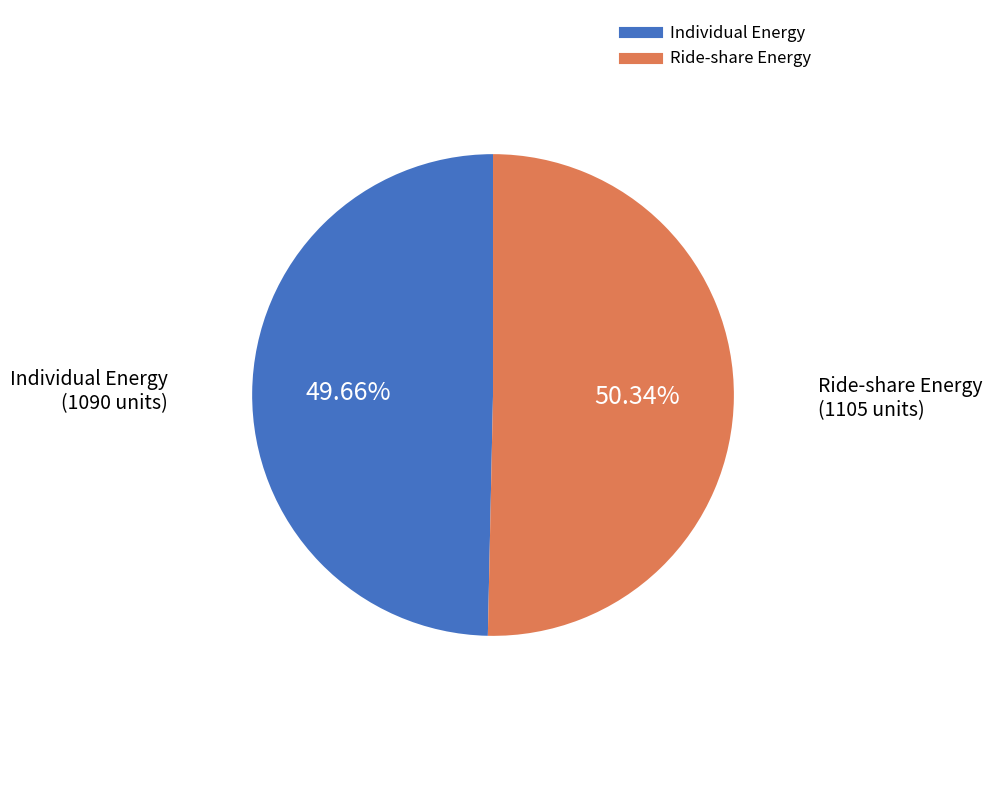

Does any single category account for the majority?

Yes